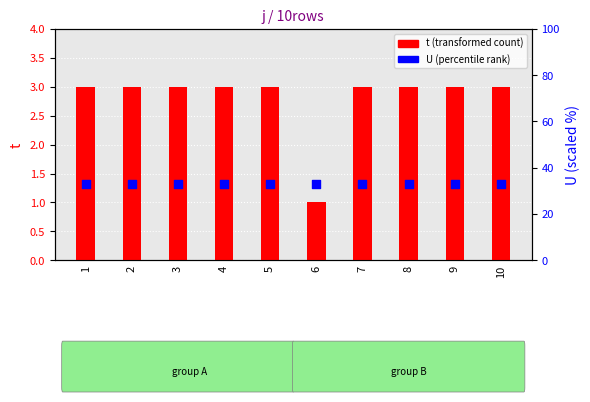

Which series reaches the minimum Y coordinate?

t